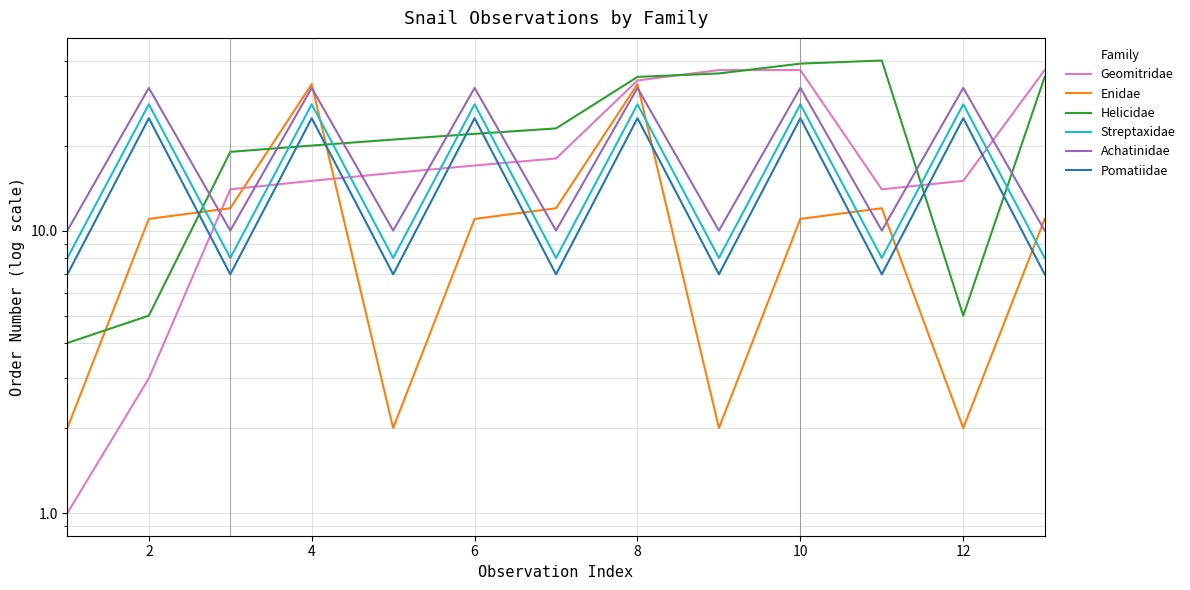

The value of Helicidae at 2 is 9. True or false?

False